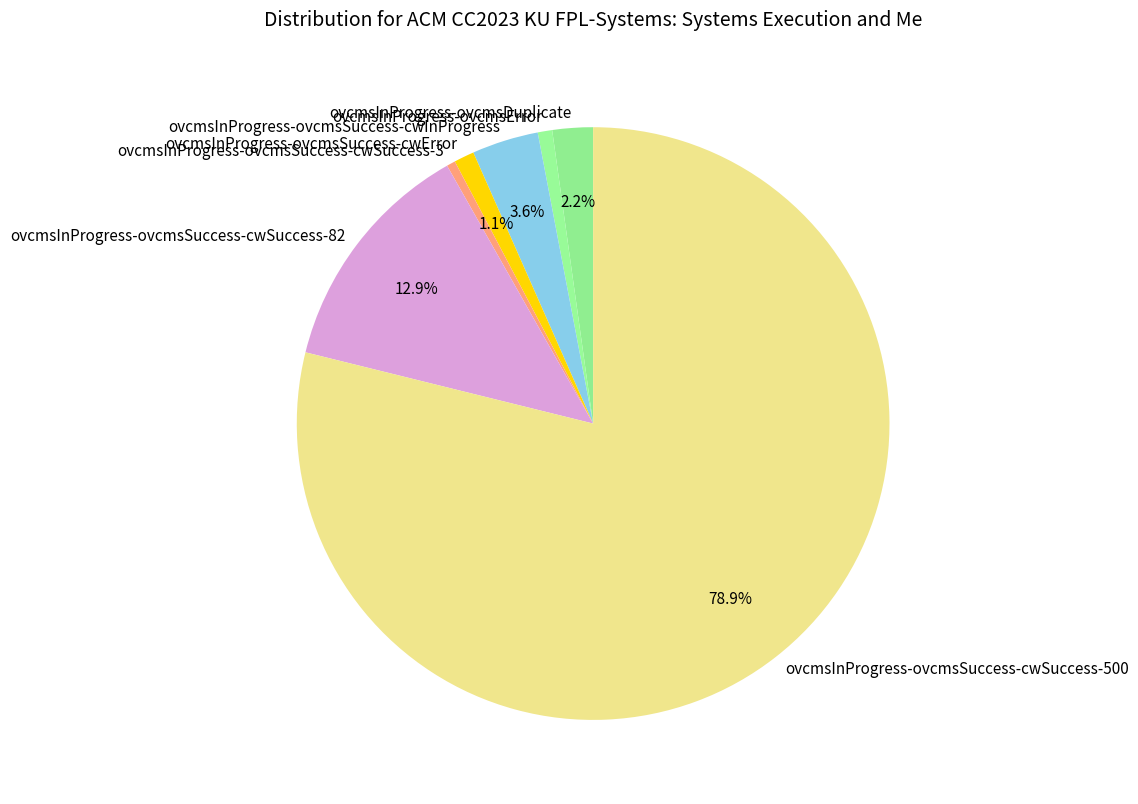

Which category has the biggest portion of the pie?

ovcmsInProgress-ovcmsSuccess-cwSuccess-500